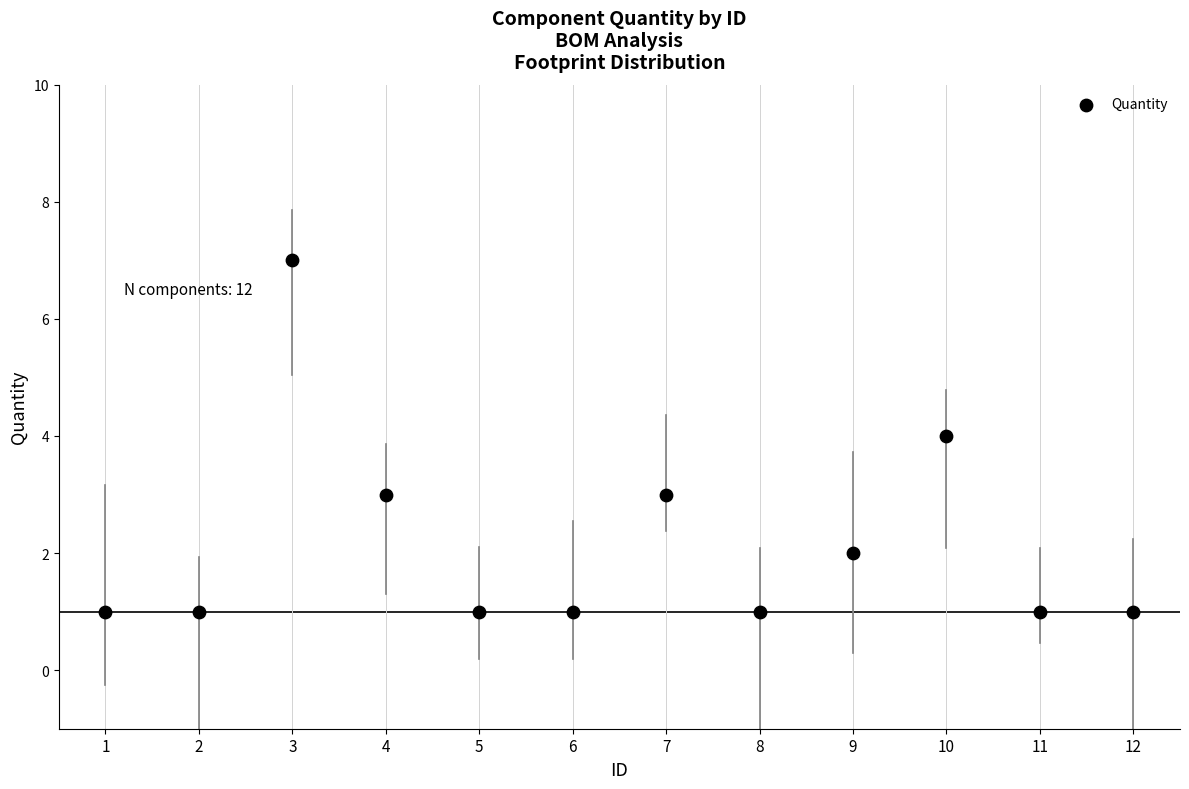

What is the average X value?

6